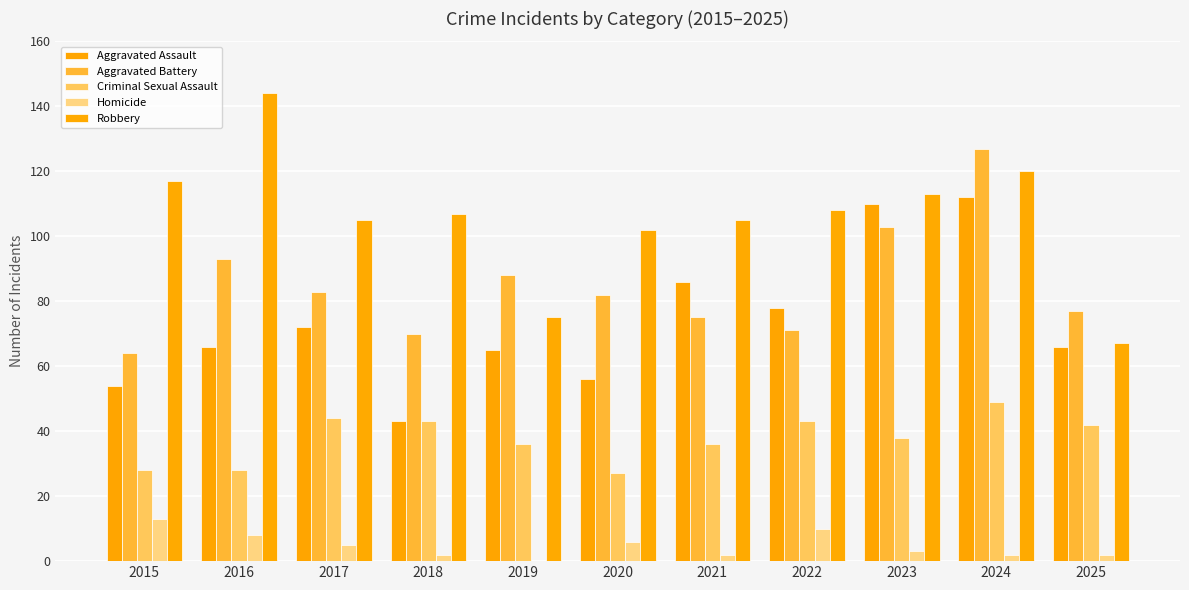

Does the chart contain stacked bars?

No